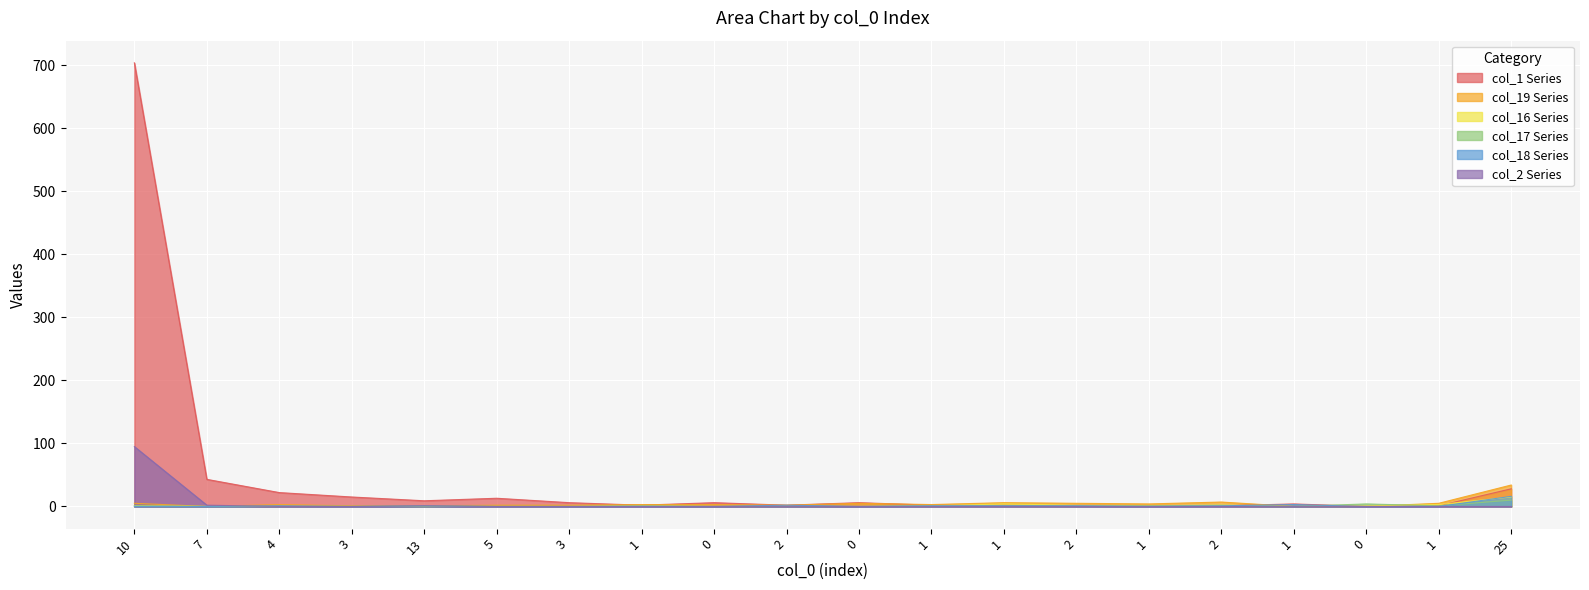

Where do col_19 and col_1 first cross each other?

3 and 1